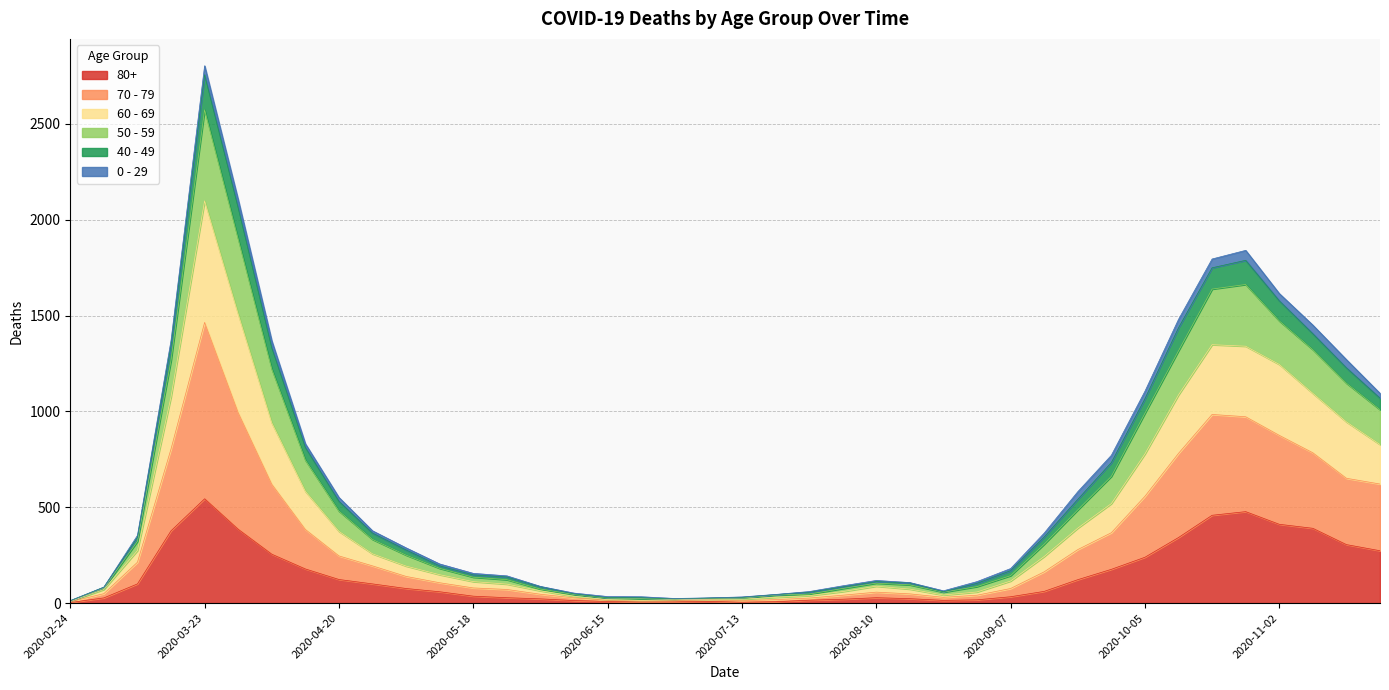

How many lines are shown in the chart?

6